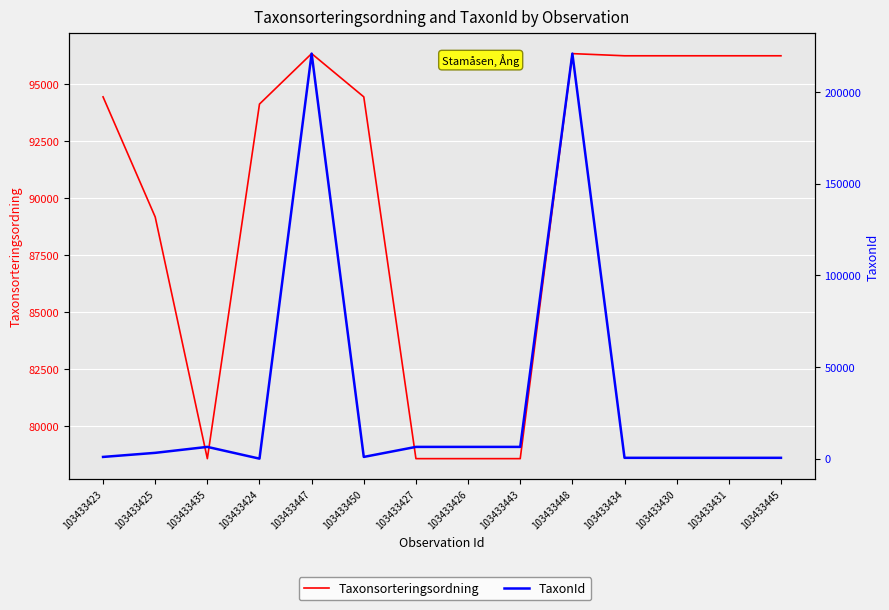

List the series in order of their peak value, lowest first.

Taxonsorteringsordning, TaxonId